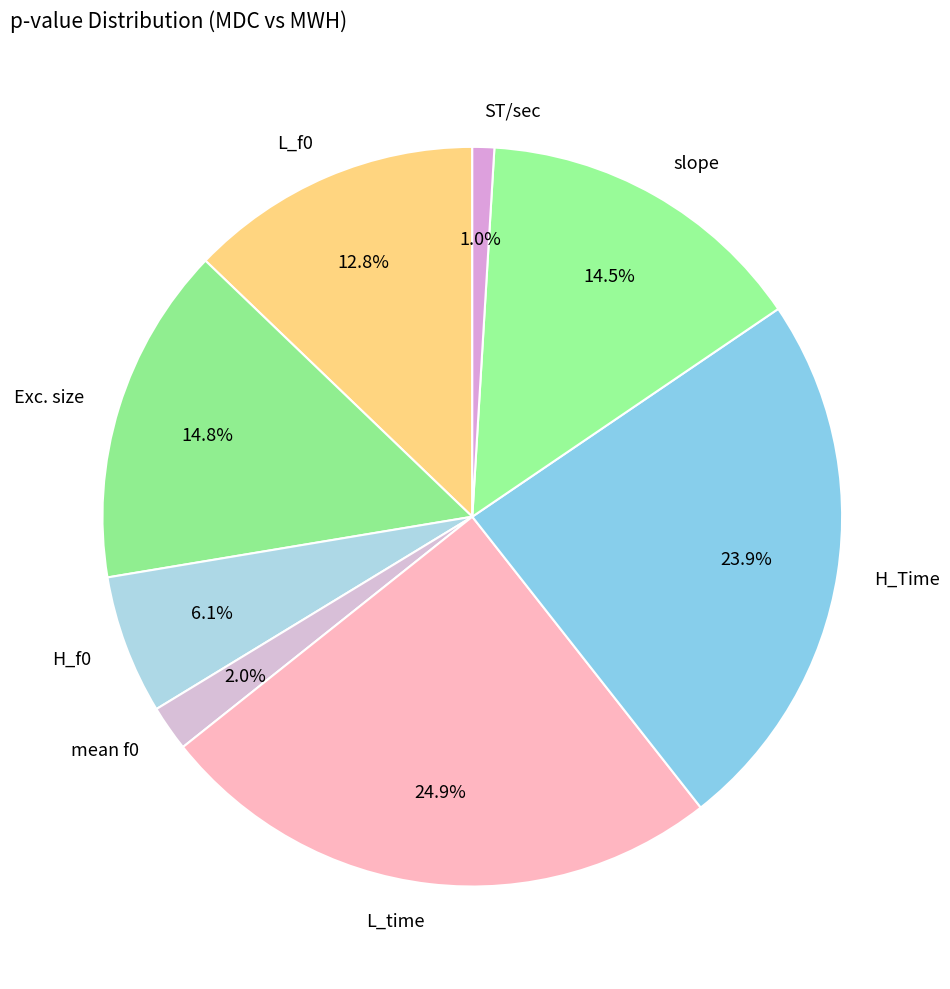

The H_Time slice represents 37% of the pie. True or false?

False